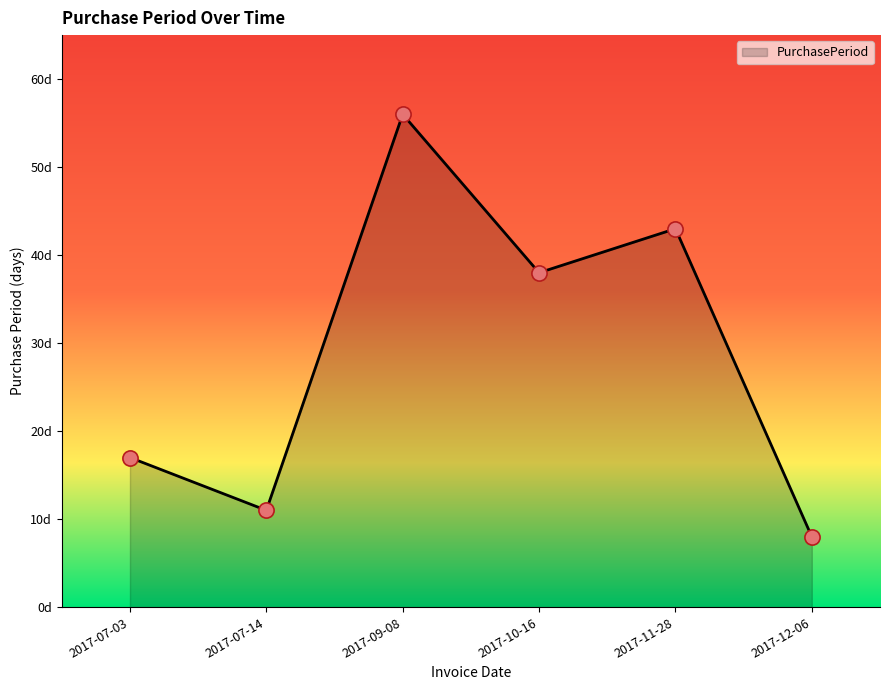

Between 2017-07-03 and 2017-11-28, which is larger?

2017-11-28